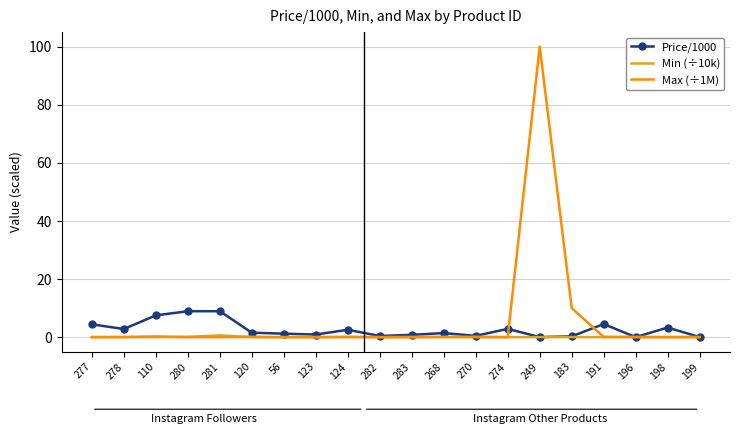

Which series has the largest range (max minus min)?

Max (÷1M)